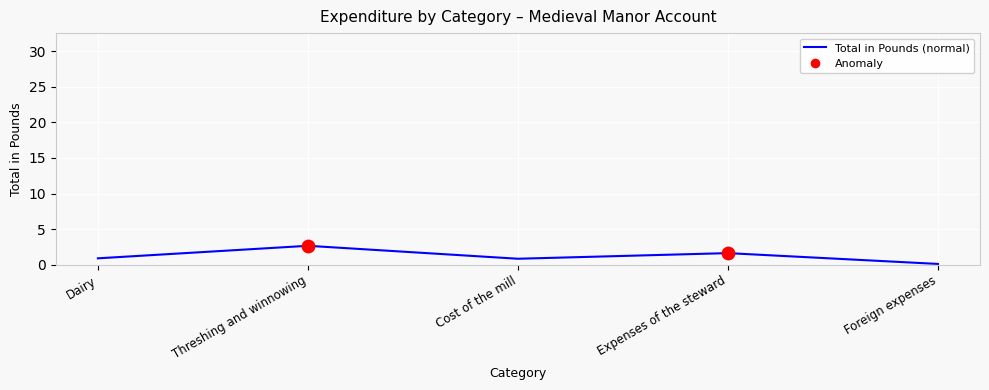

What is the spread (max minus min) of values at Threshing and winnowing?

24.7